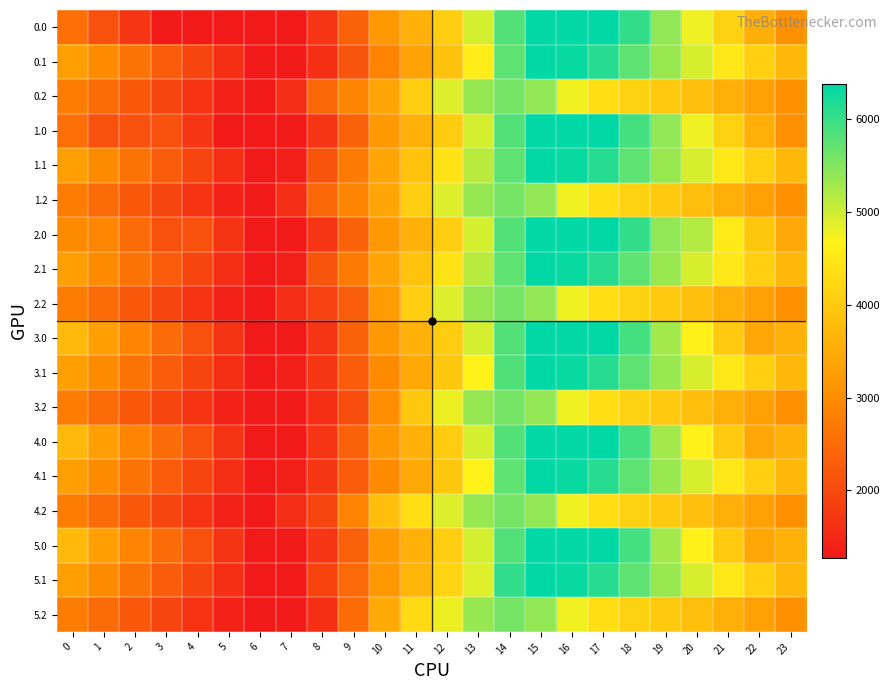

Which series changed the most between 8 and 15?

0.1